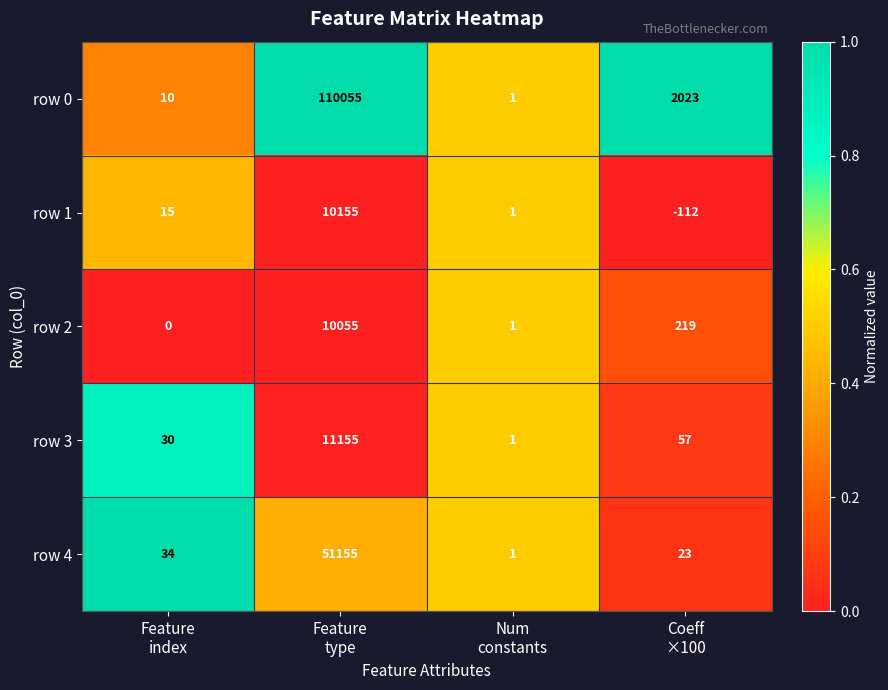

What is the spread (max minus min) of values at Coeff
×100?

2135